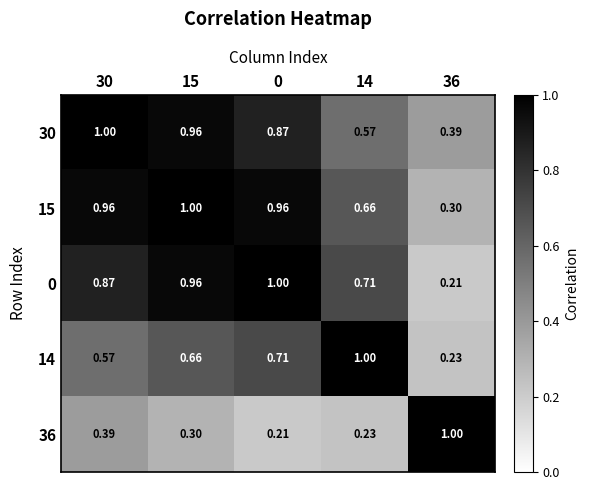

Is the value of 36 at 36 greater than the value of 15 at 0?

Yes